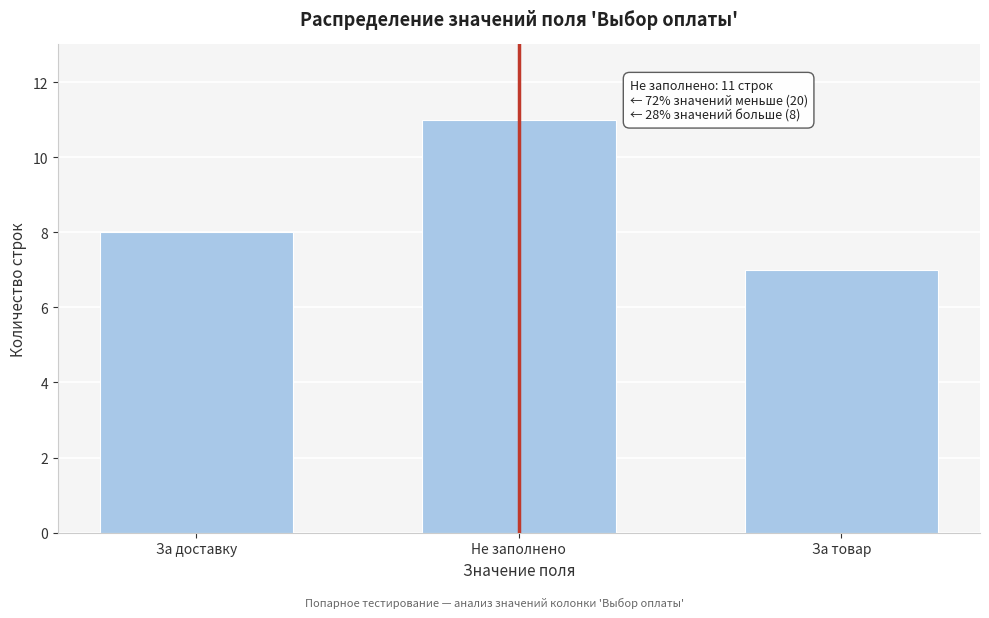

Reading right to left, what are all the values shown in this chart?

За товар=7	Не заполнено=11	За доставку=8